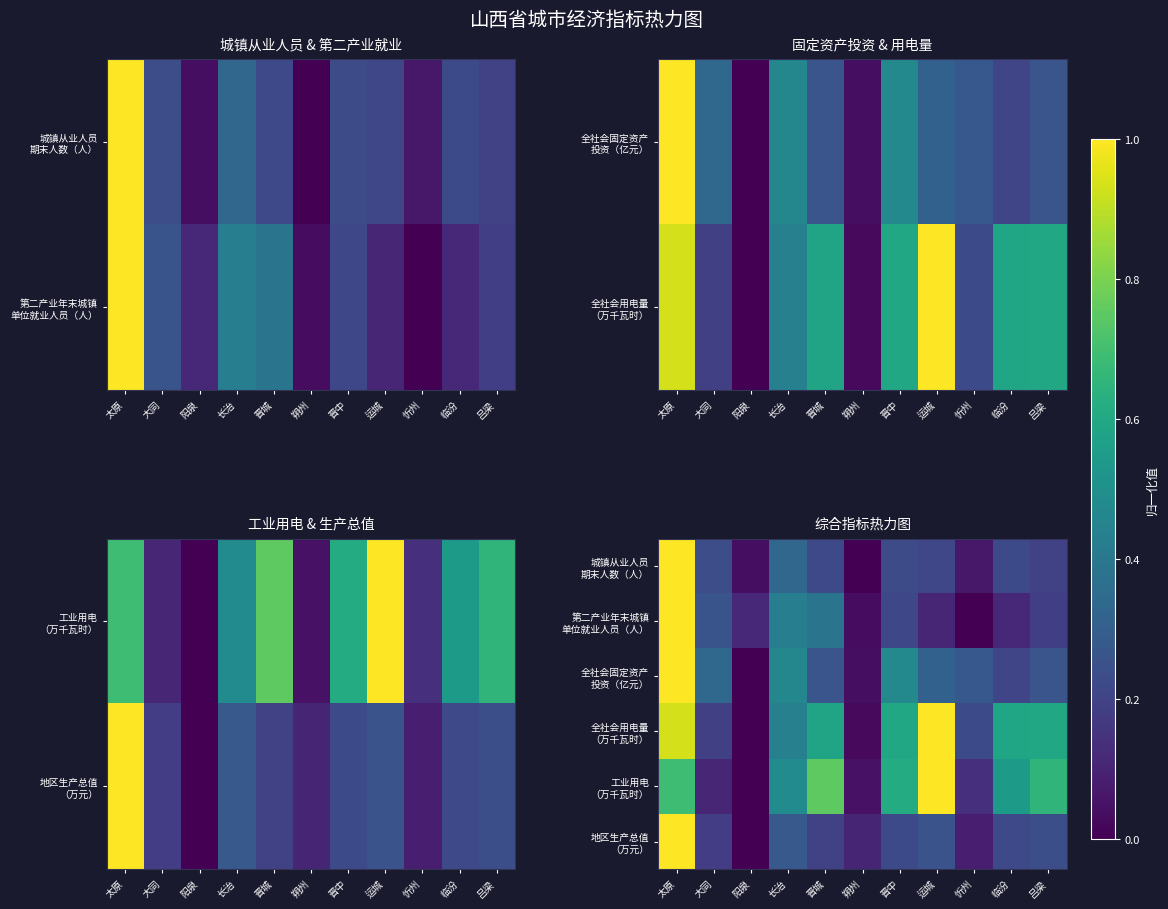

What is the sum of all 城镇从业人员 期末人数（人） values?

2.7